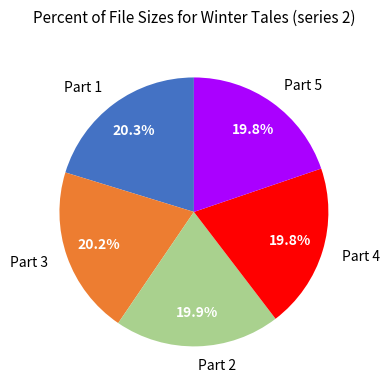

To the nearest percent, what is the average slice percentage?

20%